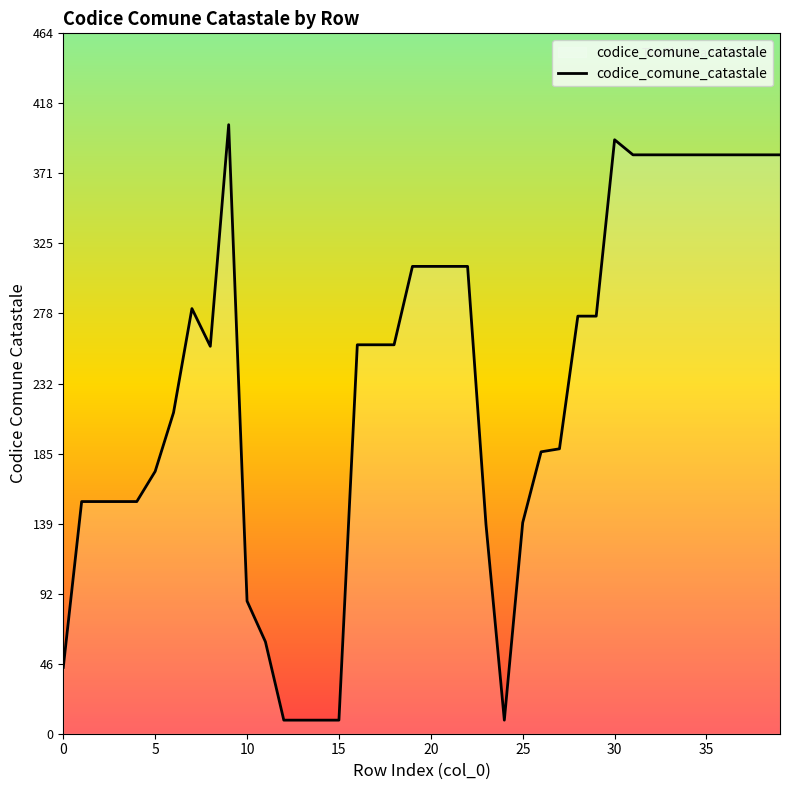

What is the greatest value displayed?

404